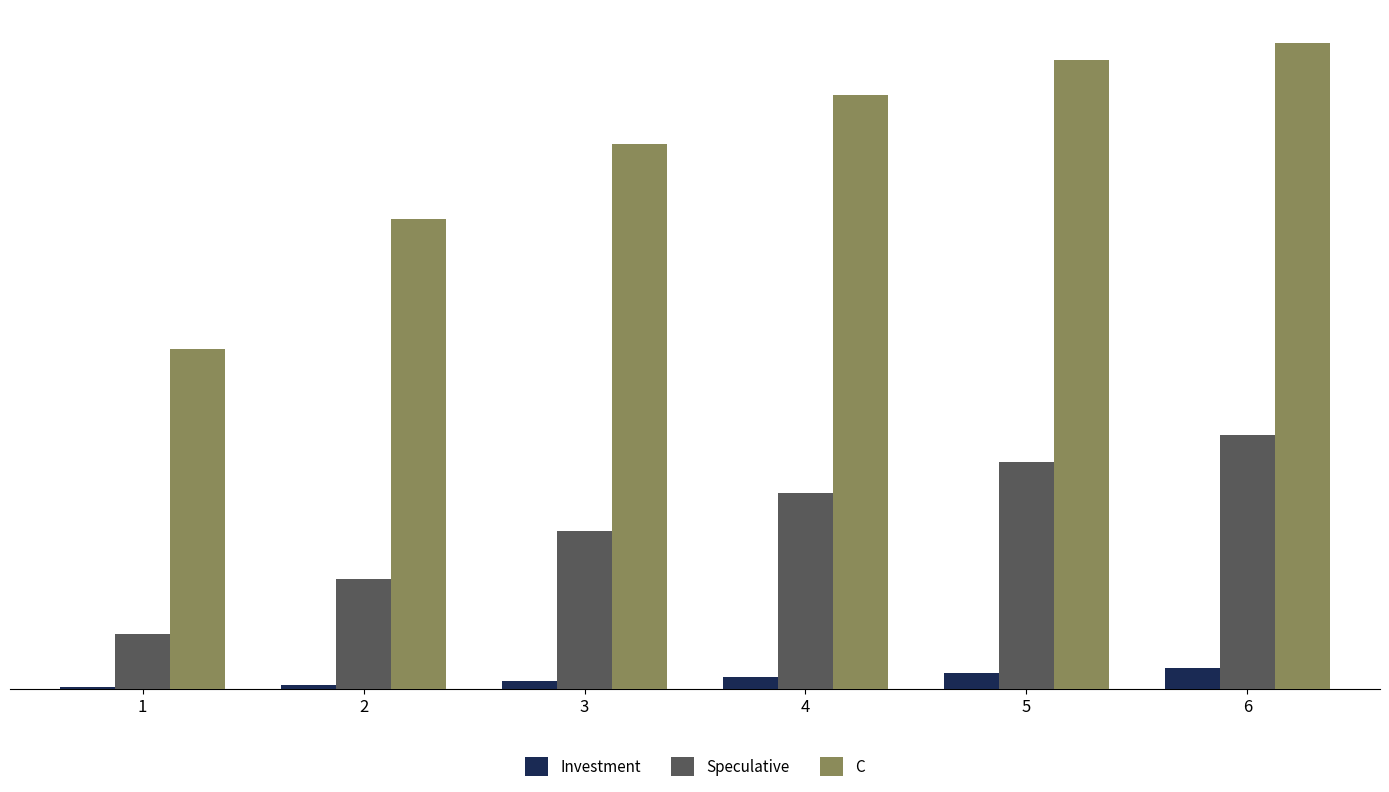

Which series changed the most between 3 and 4?

C